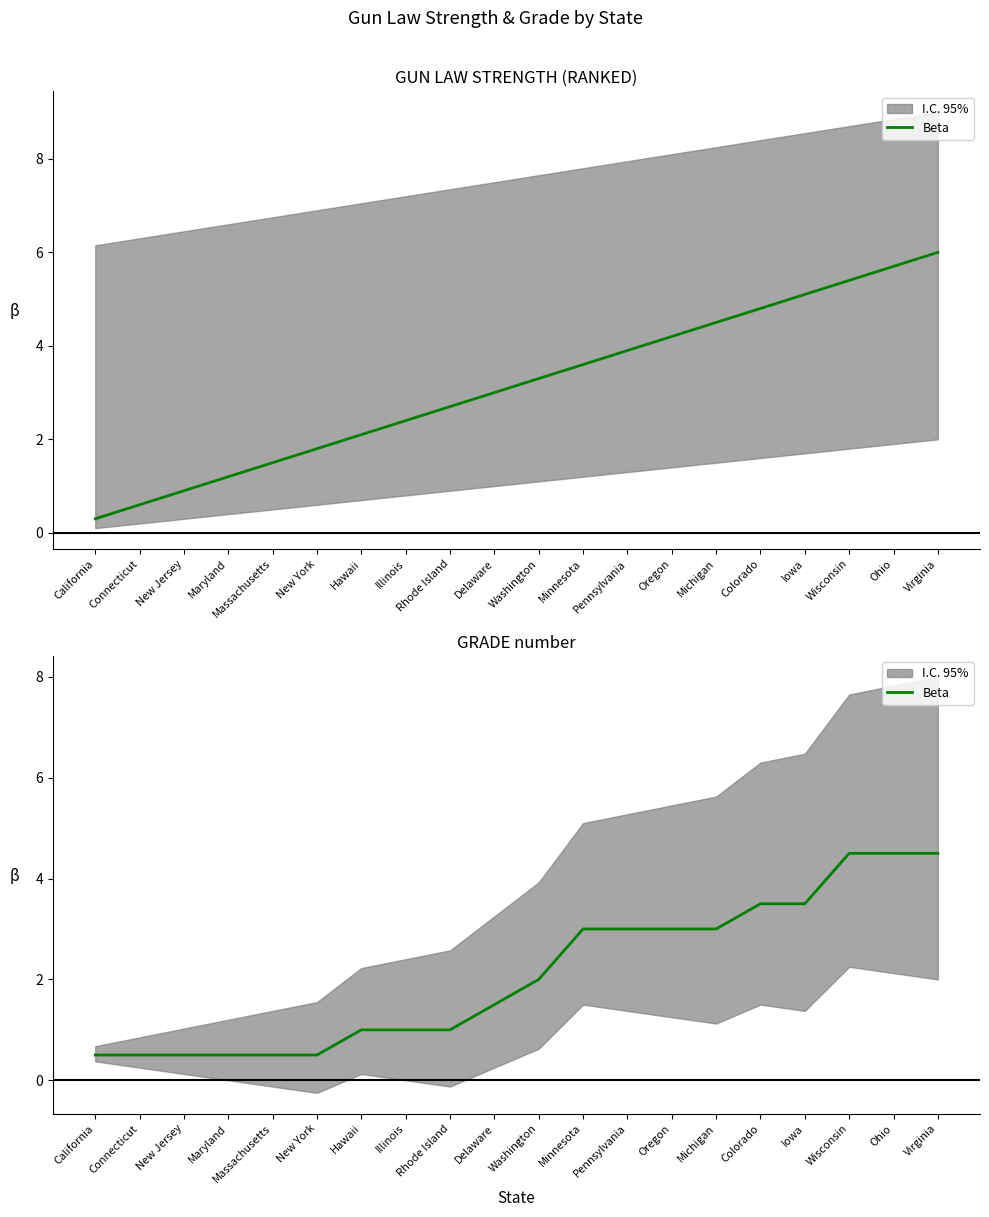

Reading left to right, what are all the values shown in this chart?

California=0.5	Connecticut=0.5	New Jersey=0.5	Maryland=0.5	Massachusetts=0.5	New York=0.5	Hawaii=1.0	Illinois=1.0	Rhode Island=1.0	Delaware=1.5	Washington=2.0	Minnesota=3.0	Pennsylvania=3.0	Oregon=3.0	Michigan=3.0	Colorado=3.5	Iowa=3.5	Wisconsin=4.5	Ohio=4.5	Virginia=4.5